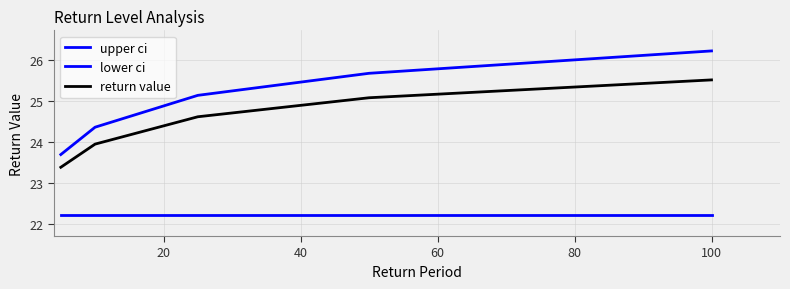

What is the average value of the upper ci series?

25.0